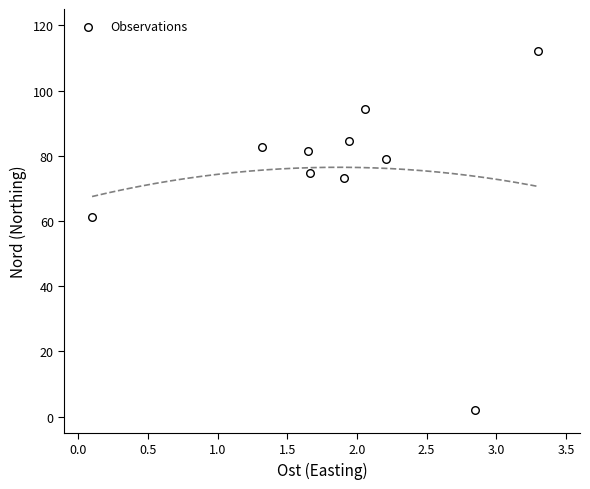

What Y value in the scatter plot is closest to 57?

61.3